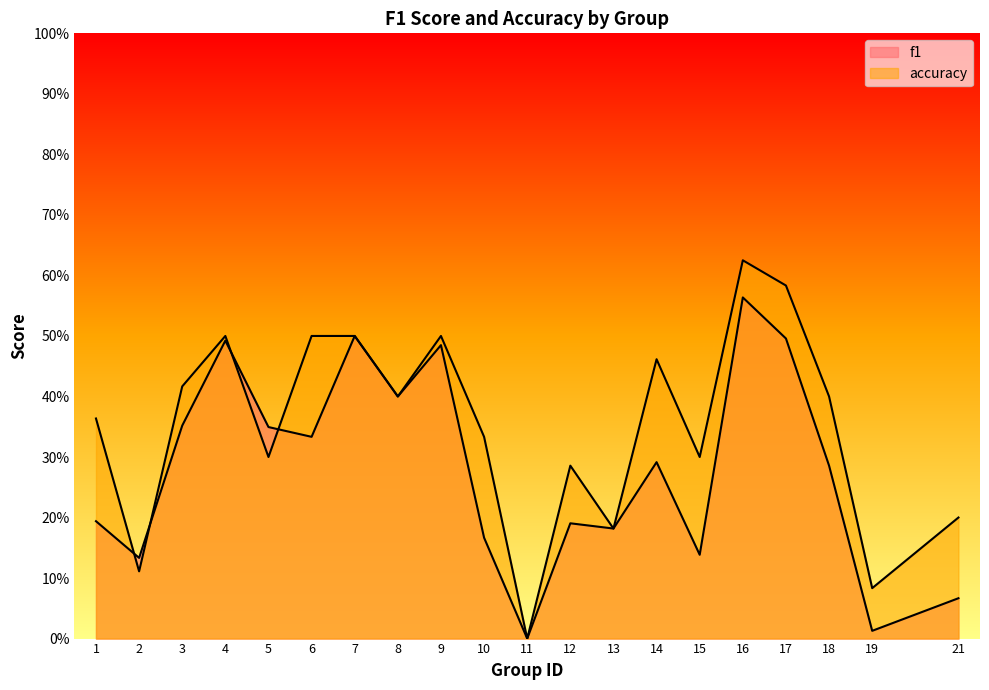

The f1 series shows 0.2 at 12. True or false?

True